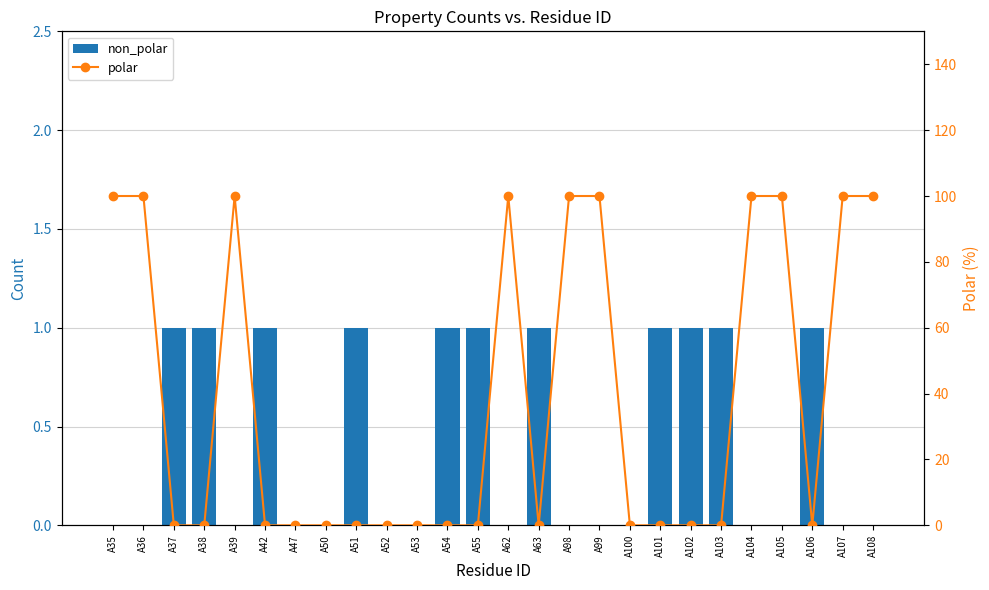

The value of polar at A50 is -63. True or false?

False